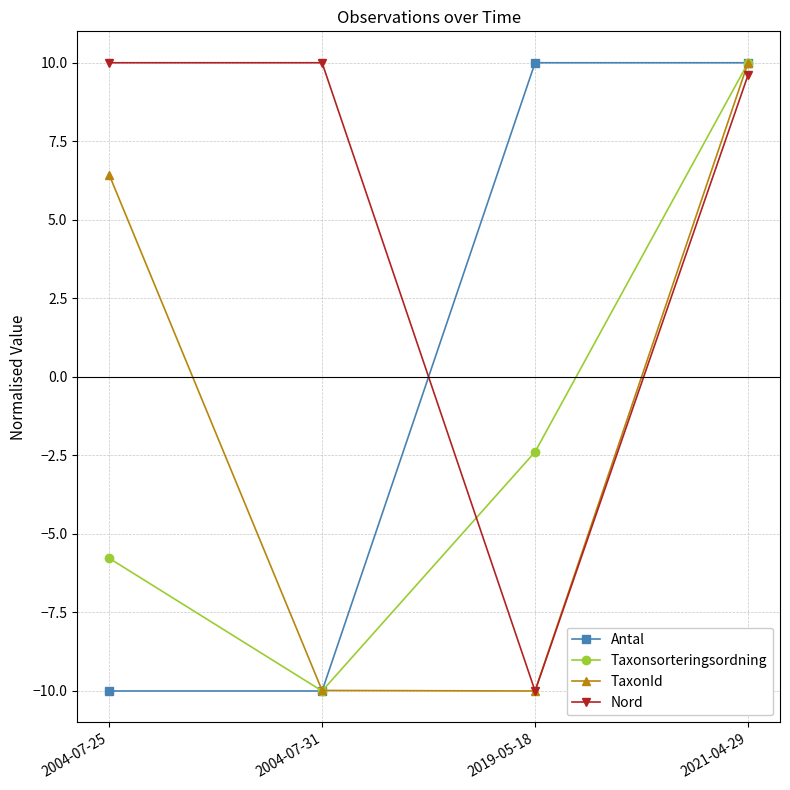

What is the value of the Nord point at the 3rd from the left?

-10.0